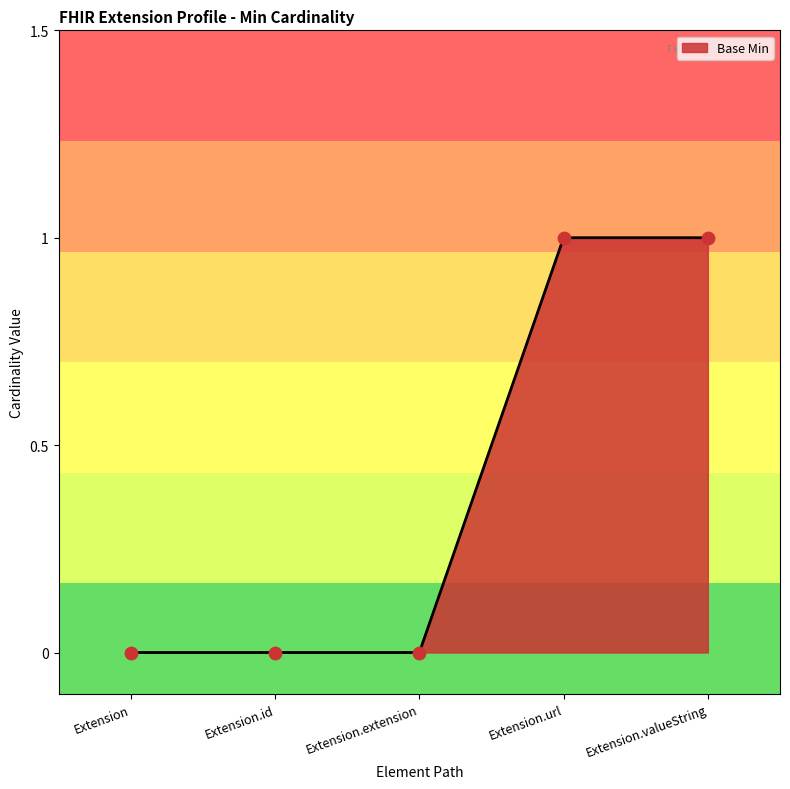

Approximately how many times larger is the value at Extension.valueString compared to Extension.url?

1.0